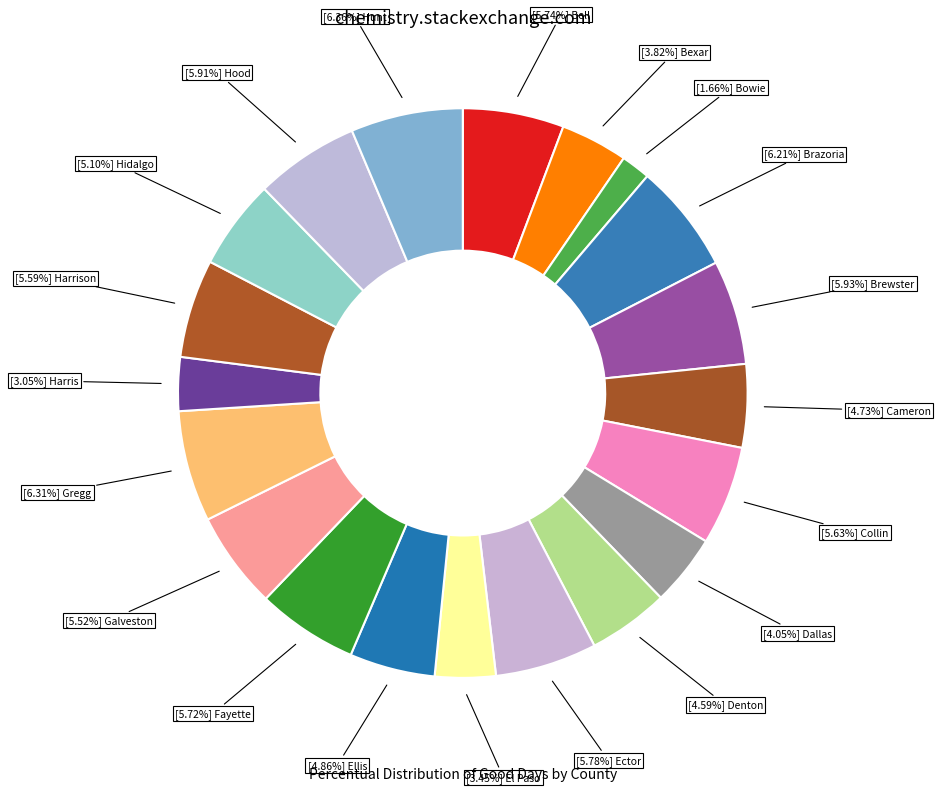

Count the number of slices in the pie.

20